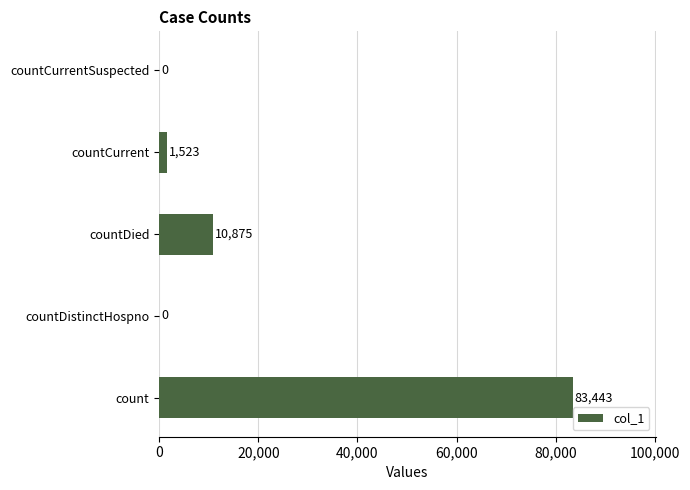

What is the sum of all values?

95841